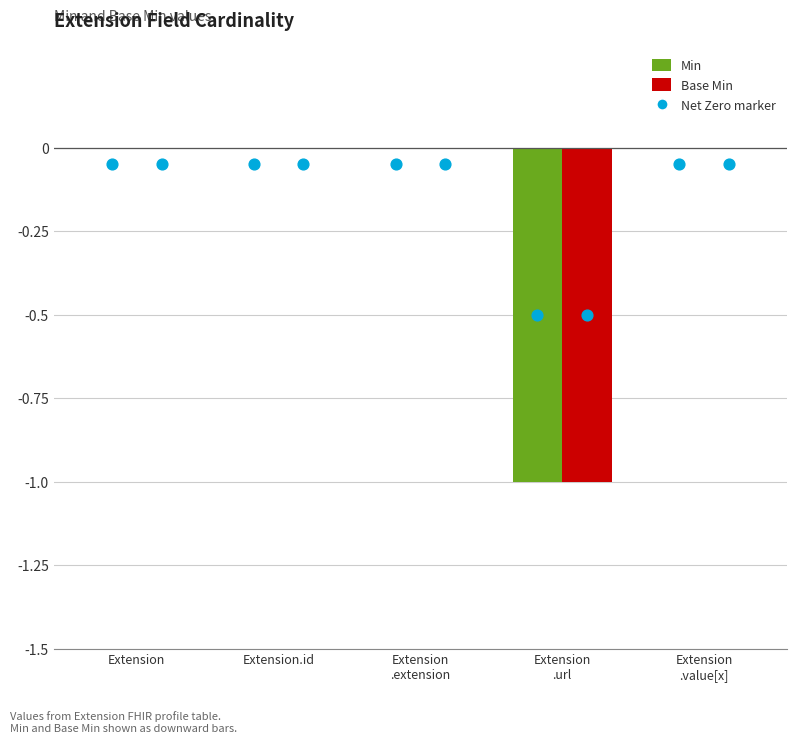

Which series reaches the maximum Y coordinate?

Min